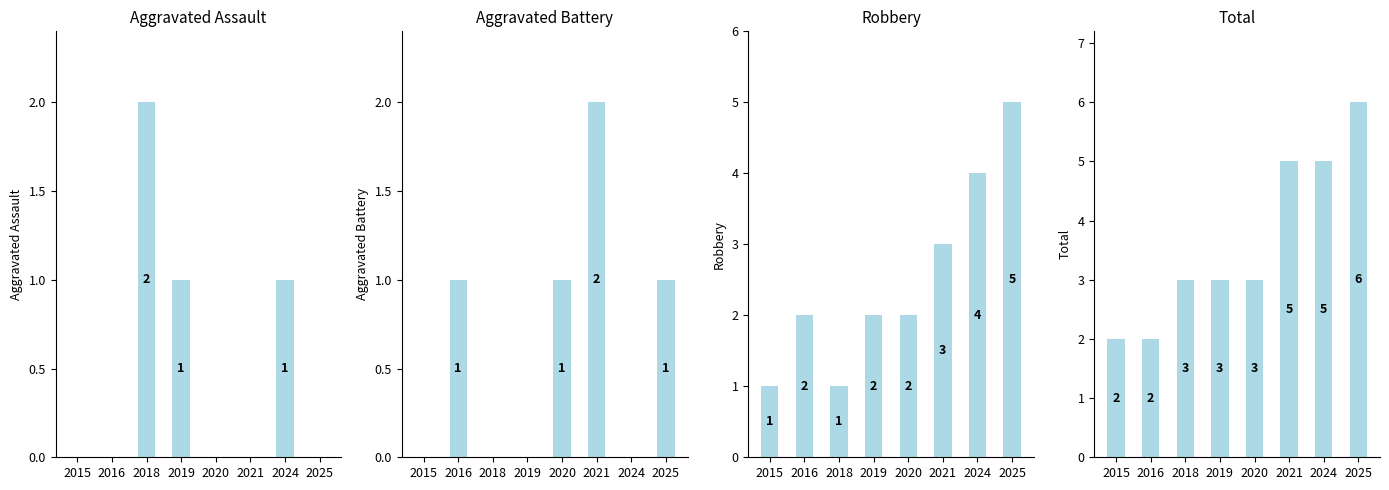

How many values in Aggravated Battery are above zero?

4